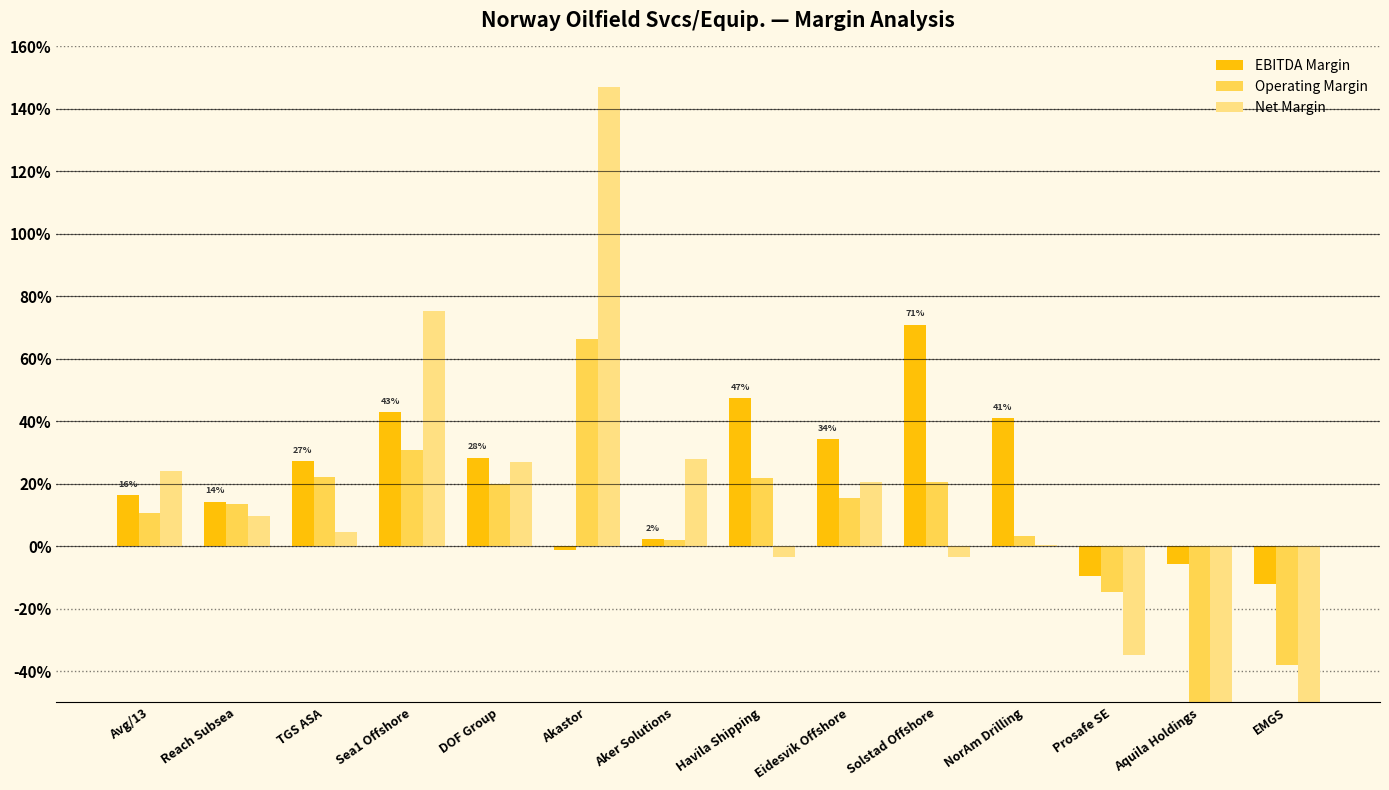

Rank the categories by Operating Margin value from lowest to highest.

Aquila Holdings, EMGS, Prosafe SE, Aker Solutions, NorAm Drilling, Avg/13, Reach Subsea, Eidesvik Offshore, DOF Group, Solstad Offshore, Havila Shipping, TGS ASA, Sea1 Offshore, Akastor